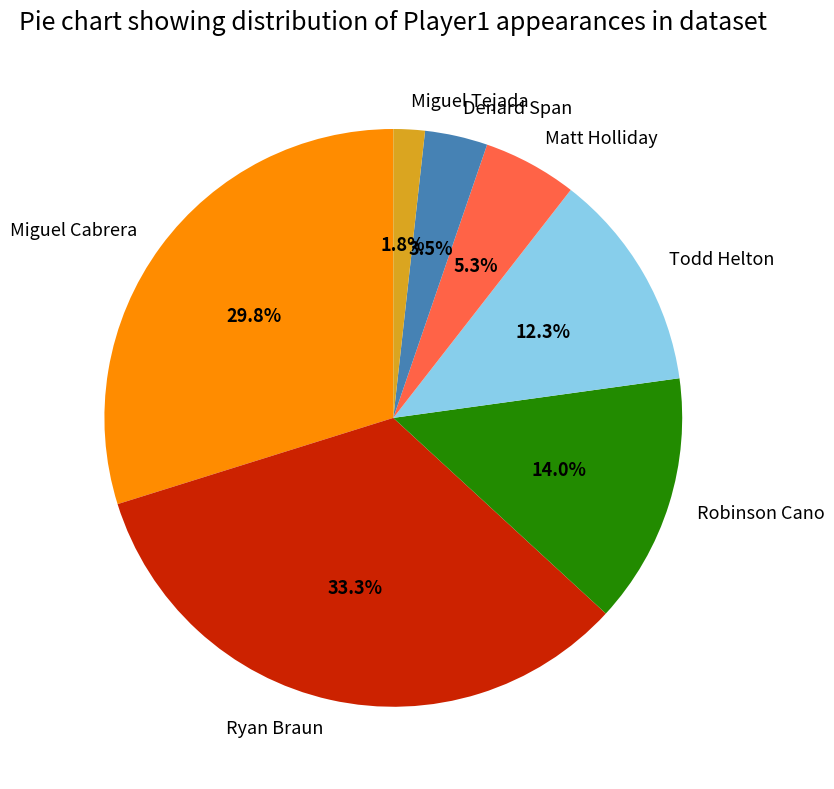

Between Todd Helton and Ryan Braun, which is larger?

Ryan Braun